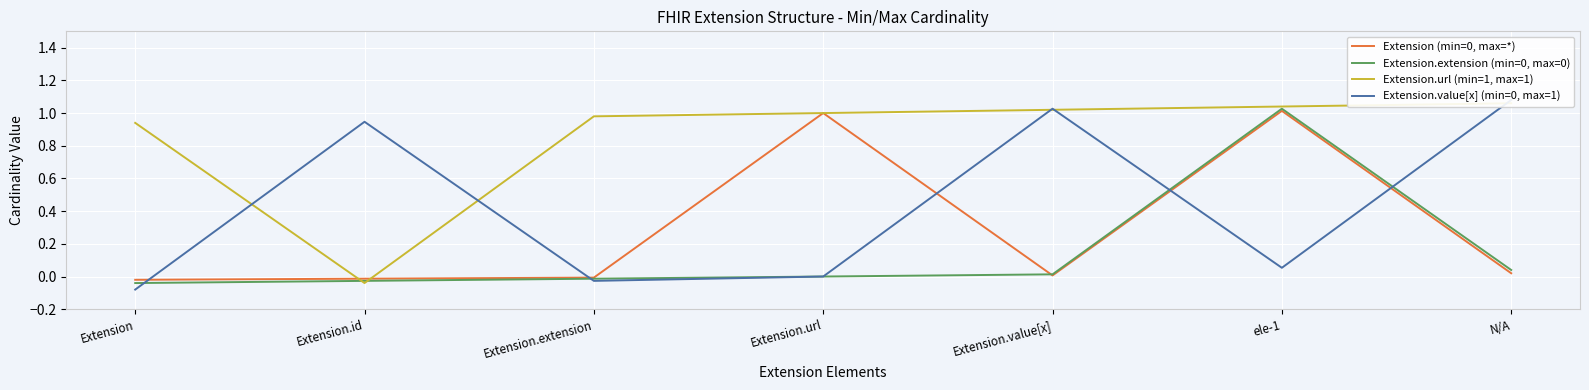

Rank the series by their maximum value, from lowest to highest.

Extension (min=0, max=*), Extension.extension (min=0, max=0), Extension.url (min=1, max=1), Extension.value[x] (min=0, max=1)